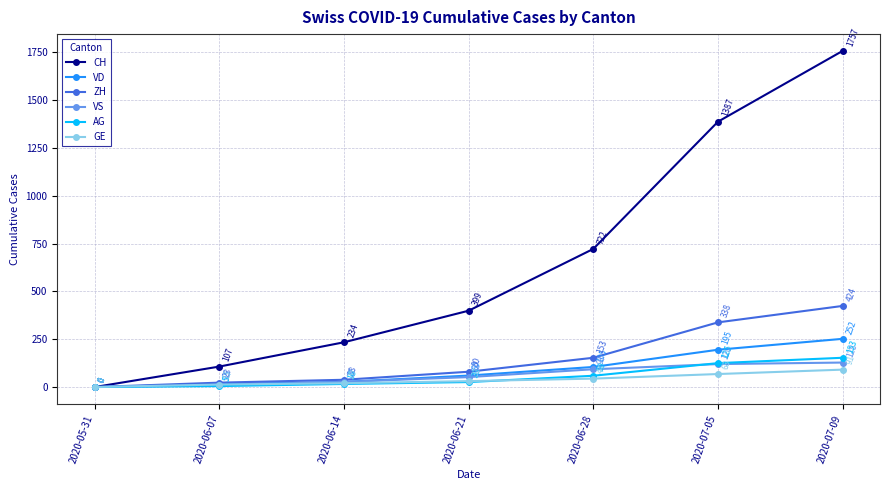

How many values in the VD series are below 60?

3